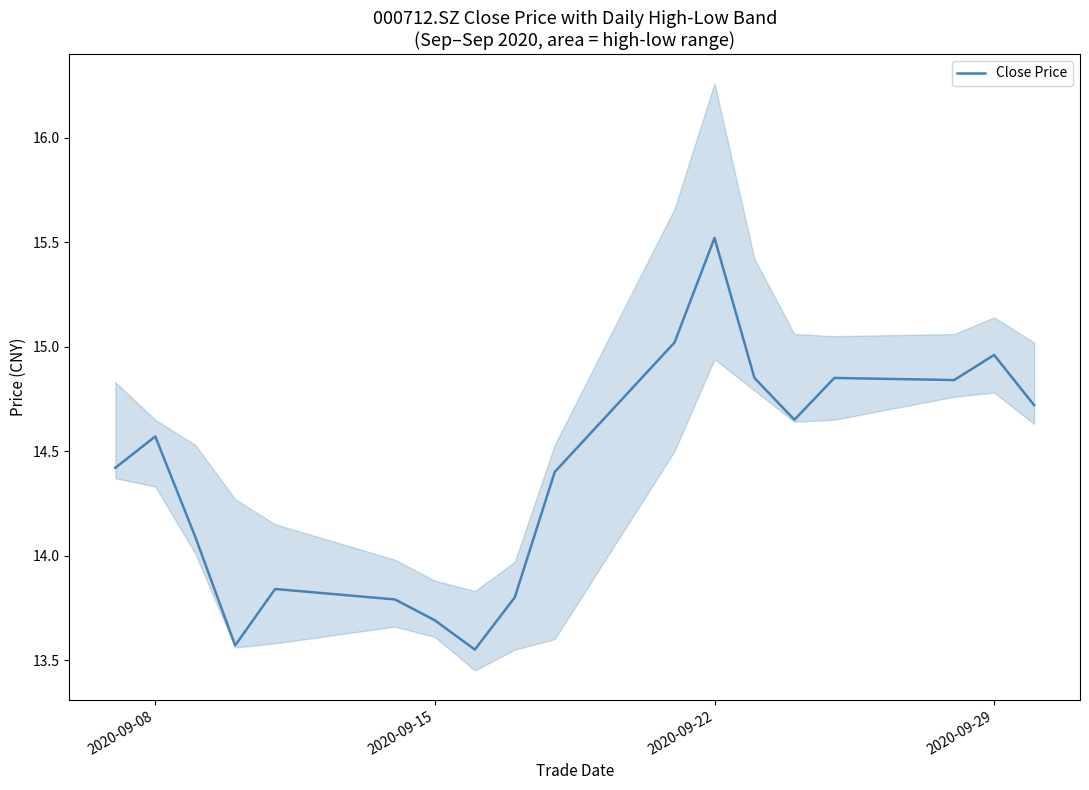

How many lines are shown in the chart?

1